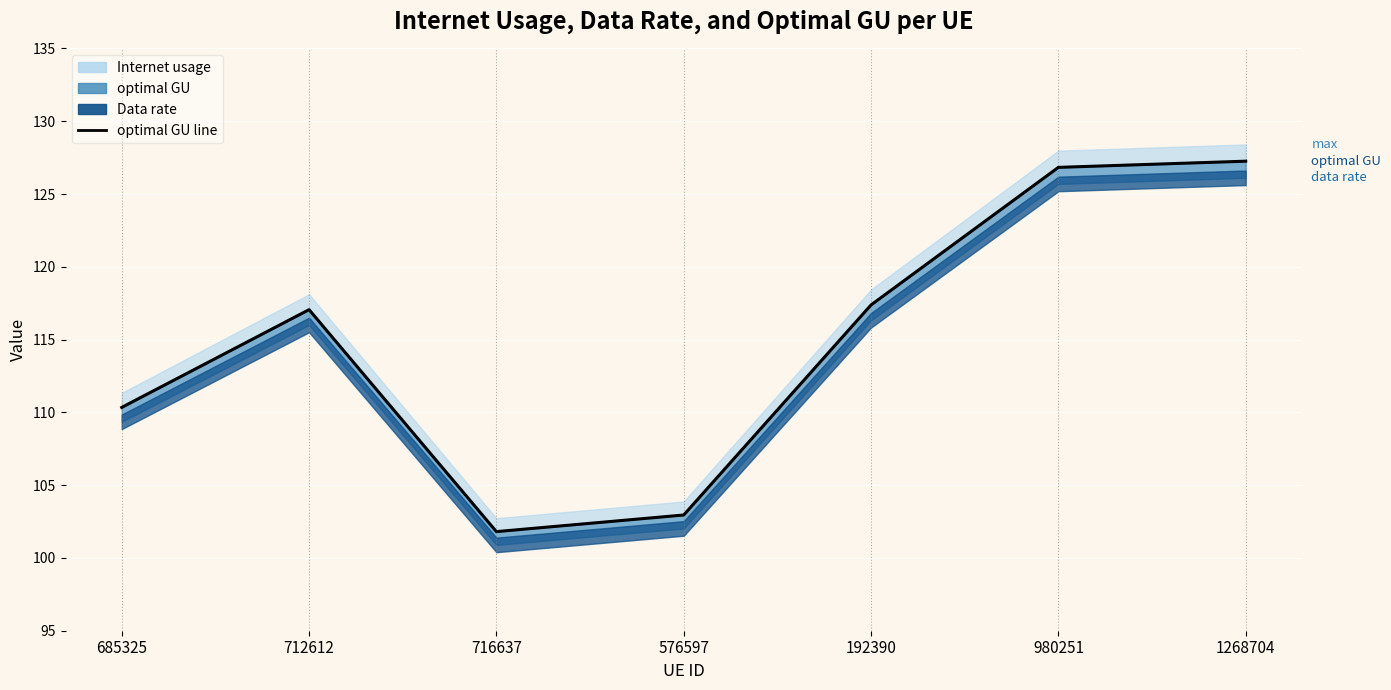

List the labels in order of value, largest first.

1268704, 980251, 192390, 712612, 685325, 576597, 716637